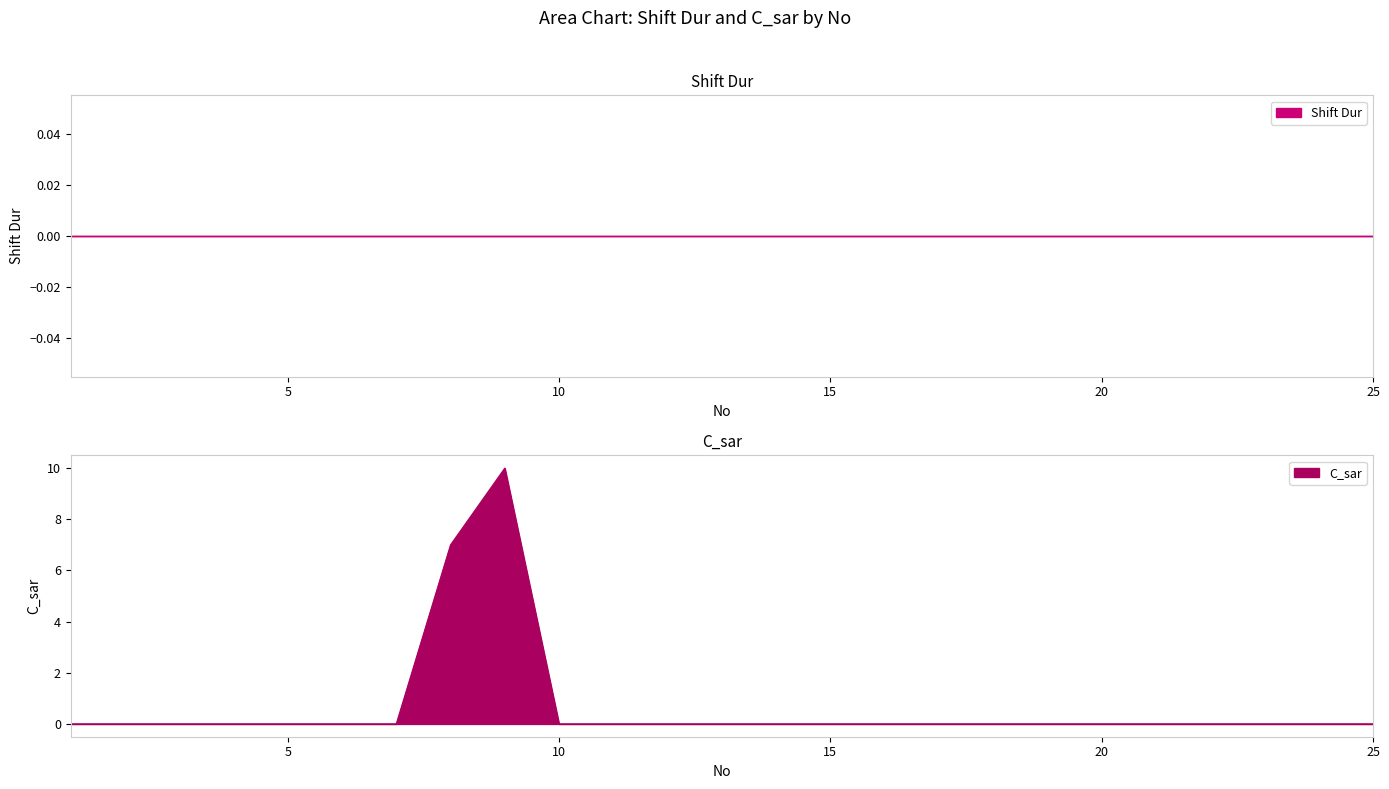

What is the average value?

1